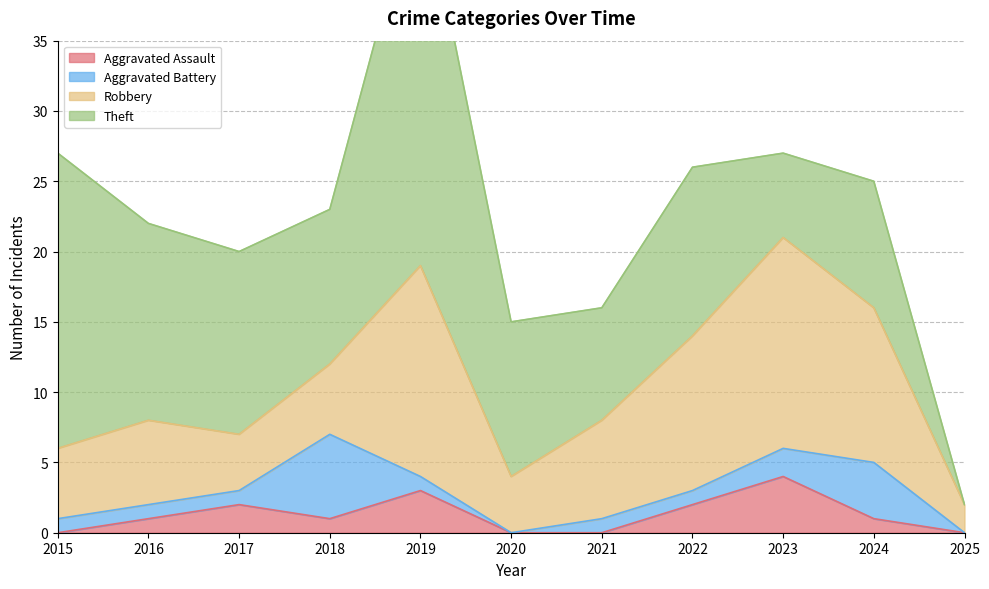

What are all the series names shown in the legend?

Aggravated Assault, Aggravated Battery, Robbery, Theft